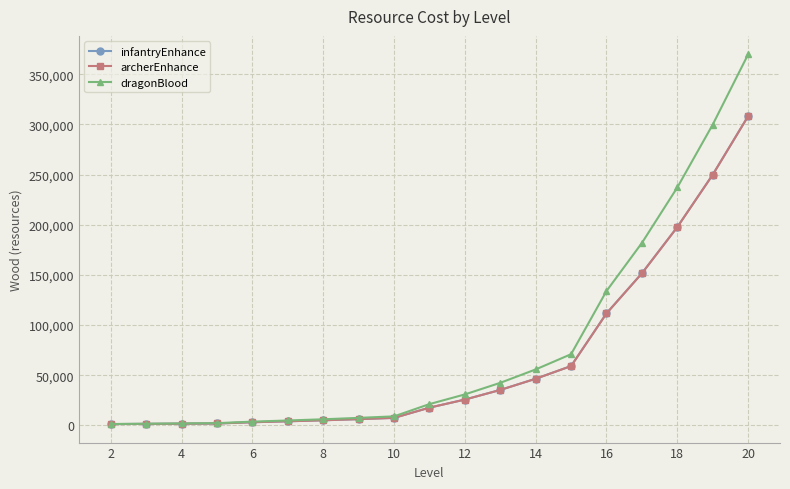

Reading left to right, list all the values displayed in this chart.

infantryEnhance: 1250	1450	1650	1850	3100	4050	5050	6200	7450	17650	25700	35300	46450	59100	111600	151550	197650	249850	308200
archerEnhance: 1250	1450	1650	1850	3100	4050	5050	6200	7450	17650	25700	35300	46450	59100	111600	151550	197650	249850	308200
dragonBlood: 1350	1600	1900	2200	3700	4850	6050	7450	8950	21200	30850	42400	55750	70950	133900	181850	237150	299800	369800